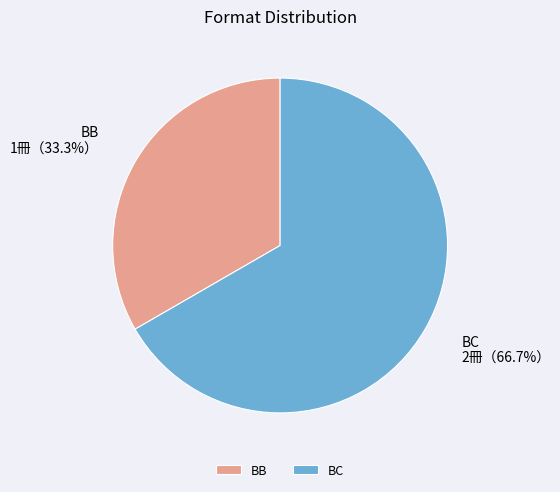

Do BC and BB together represent more than half of the pie?

Yes